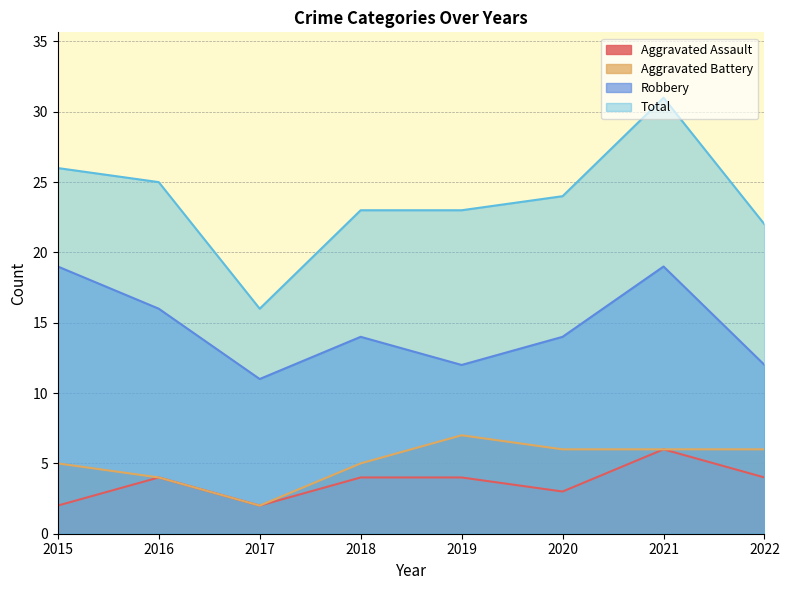

What are all the series names shown in the legend?

Aggravated Assault, Aggravated Battery, Robbery, Total